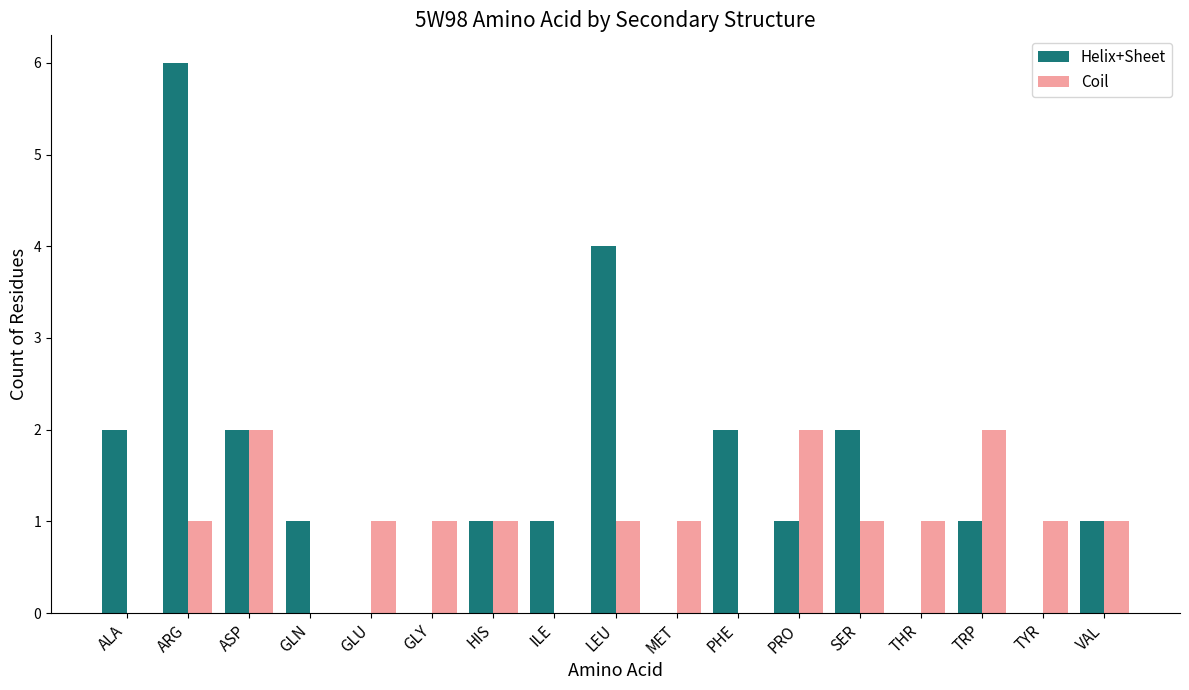

Which series has the largest total across all categories?

Helix+Sheet